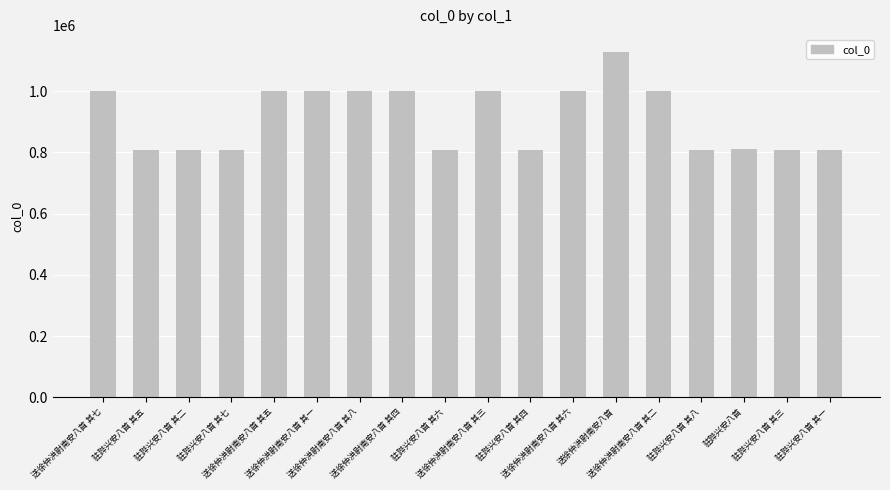

The chart shows a value of 1000391 at 送徐仲洪尉南安八首 其六. True or false?

True